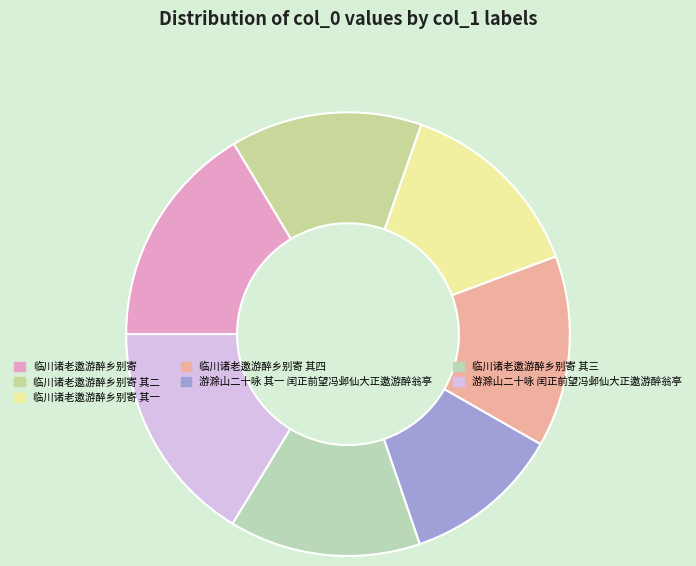

How many slices are in this pie chart?

7